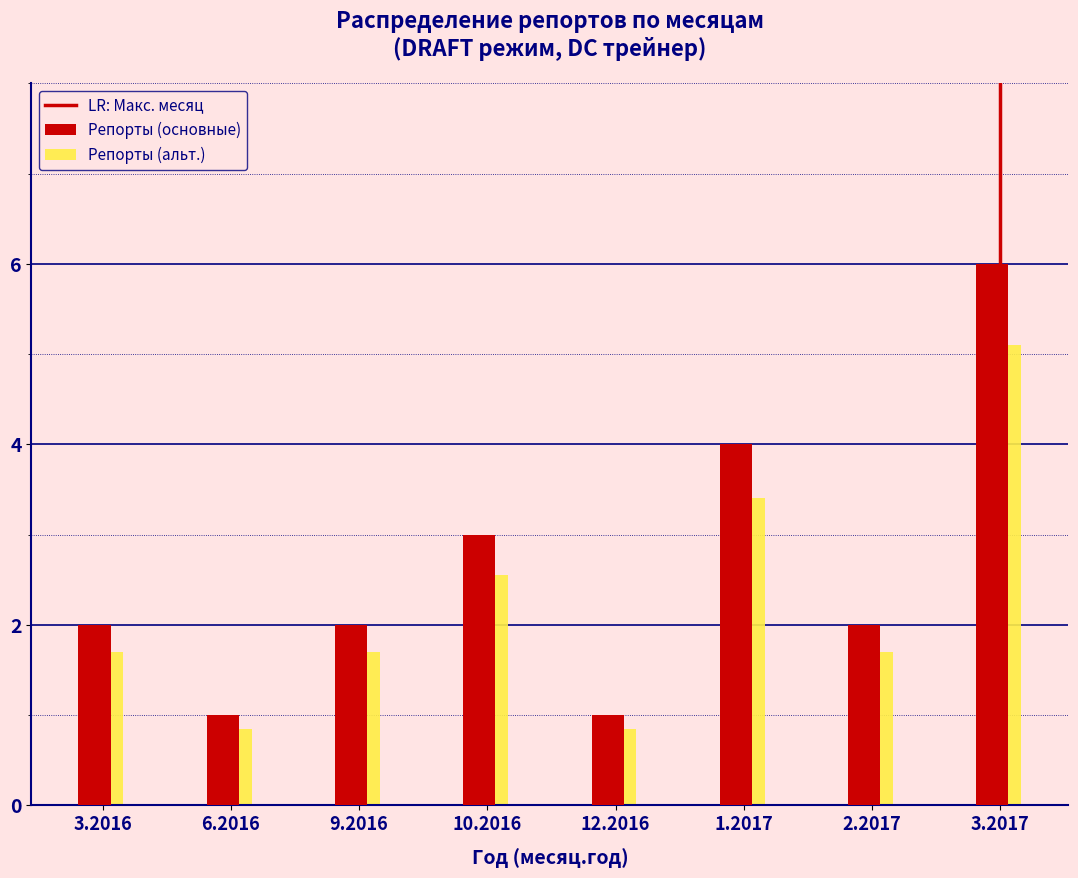

What is the average value of the Репорты (альт.) series?

2.2